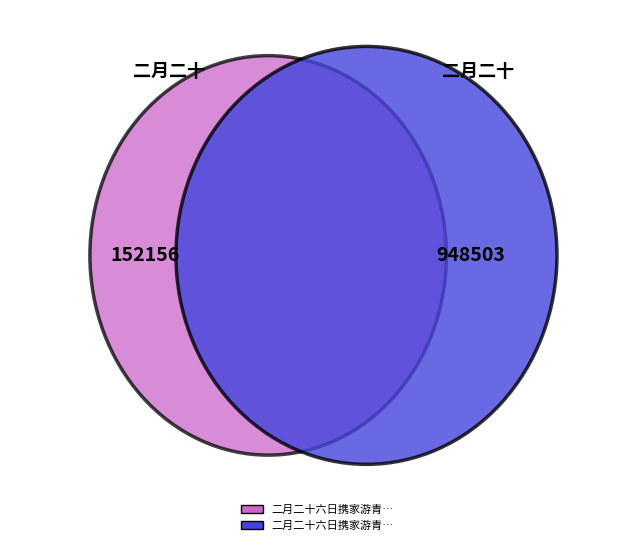

Combined, what portion of the pie is 二月二十六日携家游青原归入阳园酴醾盛开诵 and 二月二十六日携家游青原归入阳园酴醾盛开诵子中兄摛云摇碧露繁星之句赋此诗?

100.0%